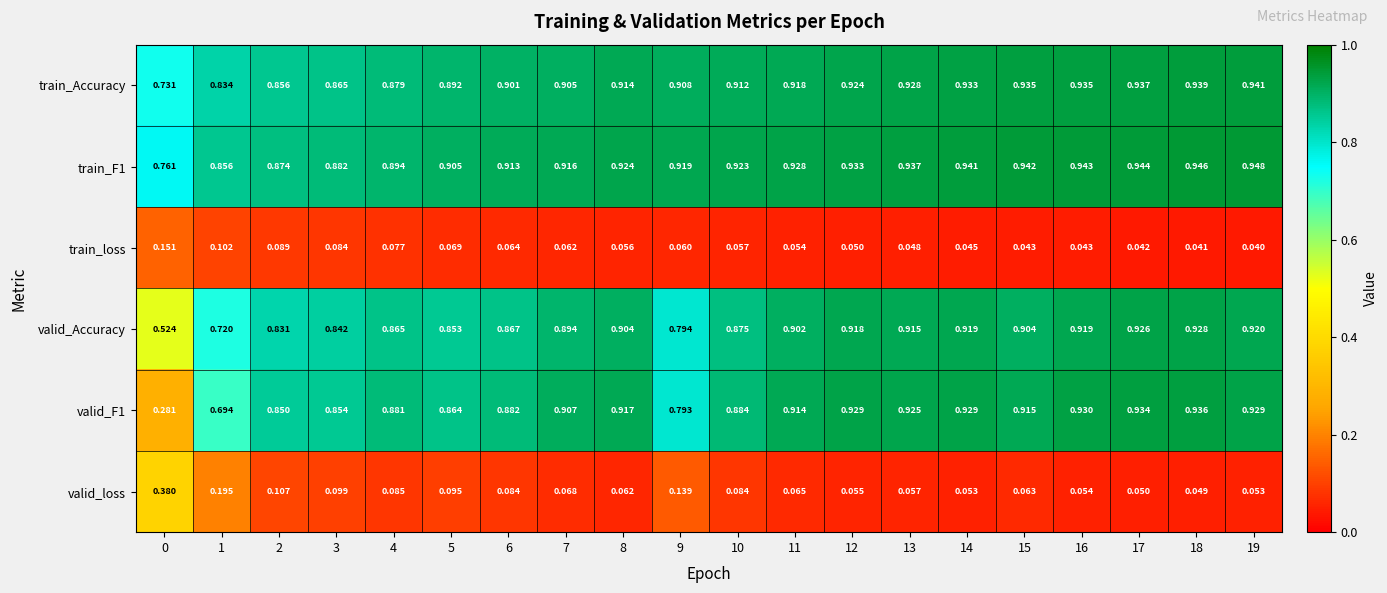

Is the value of valid_loss at 9 greater than the value of train_Accuracy at 18?

No